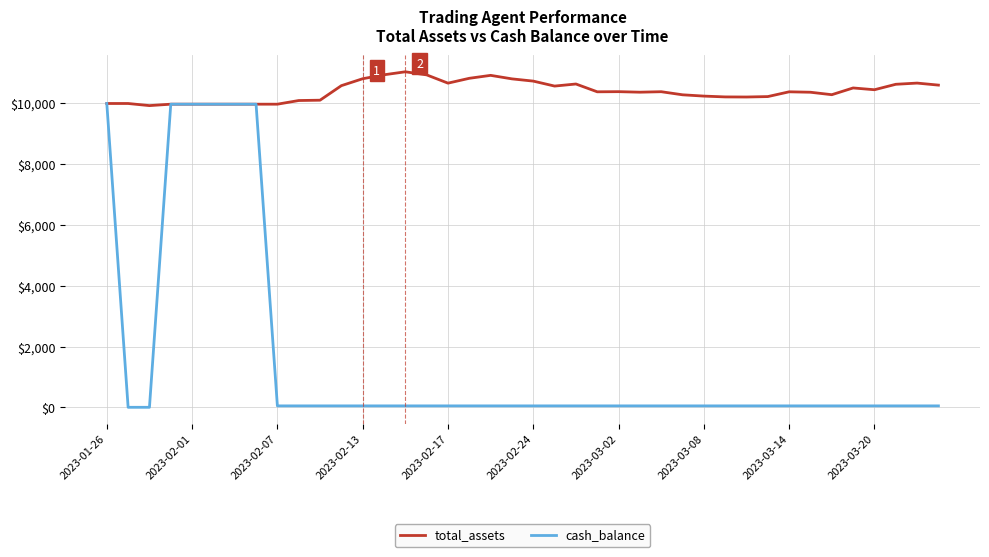

List the series in order of their overall mean, highest first.

total_assets, cash_balance